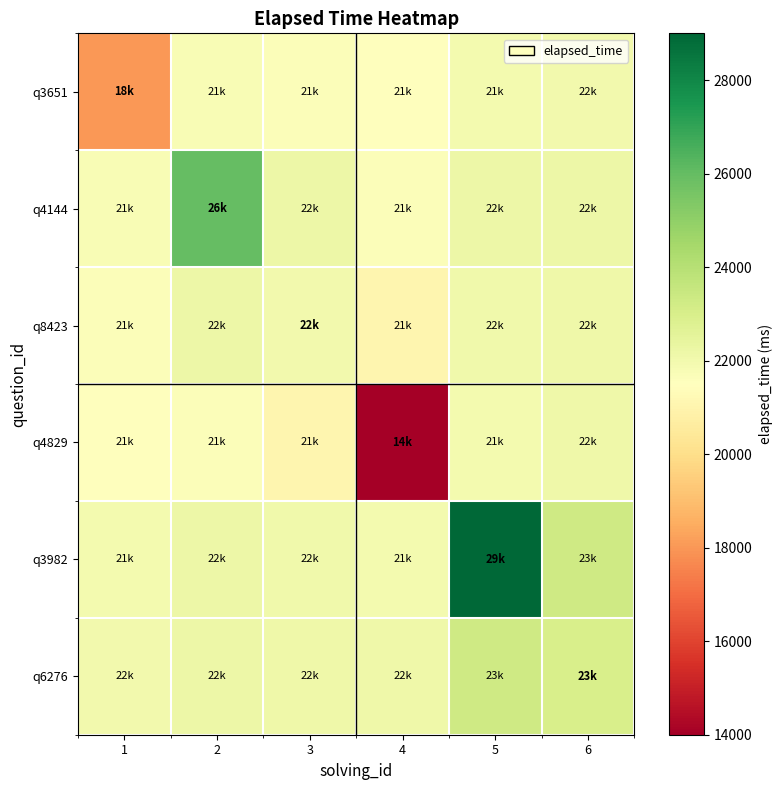

Between 1 and 6, which series saw the biggest shift?

q3651